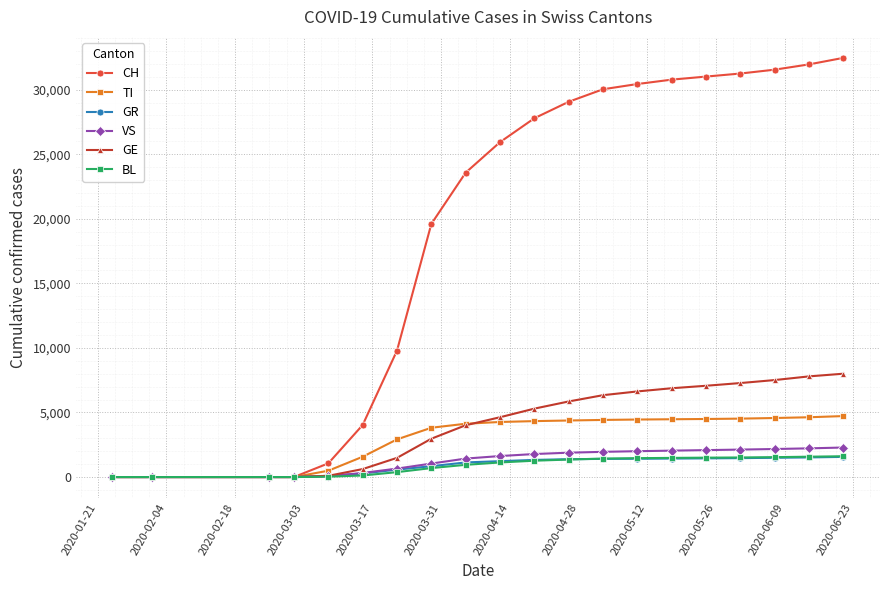

What is the highest value of the TI series?

4722